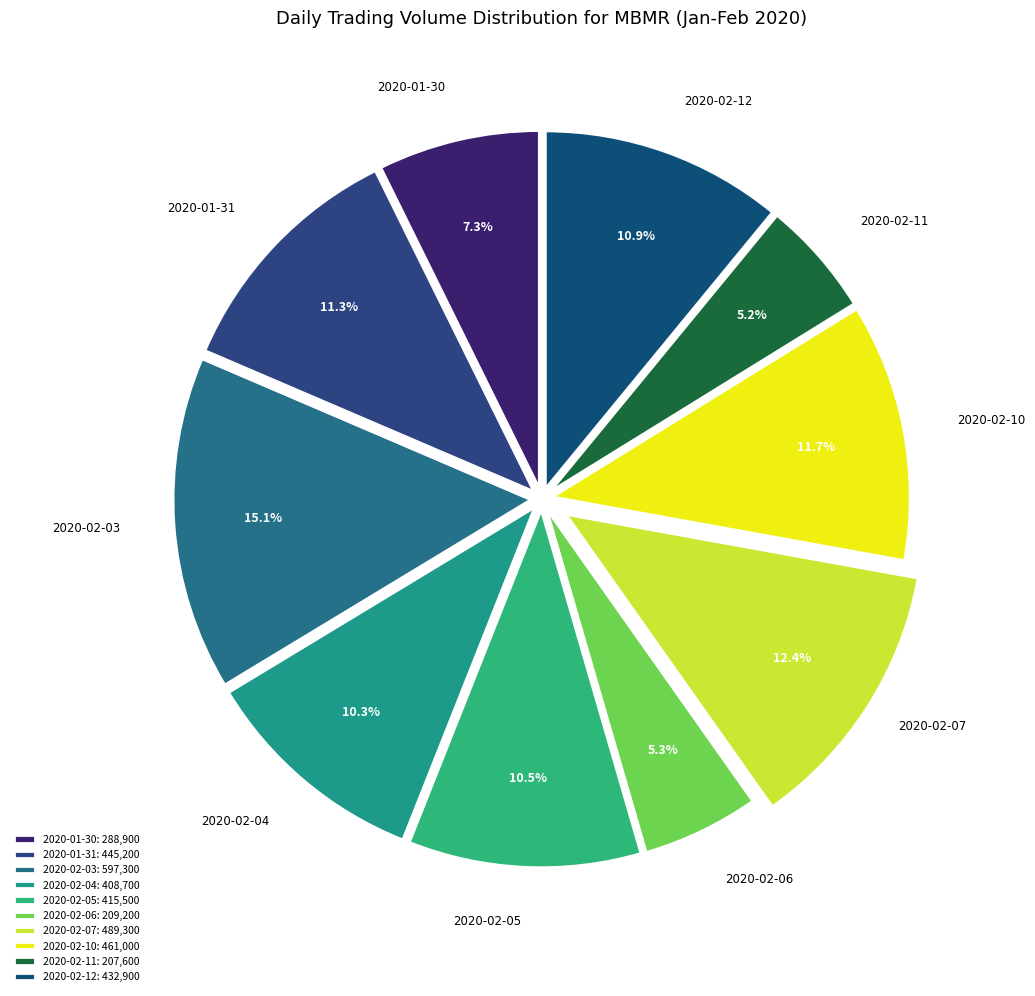

How many slices are in this pie chart?

10